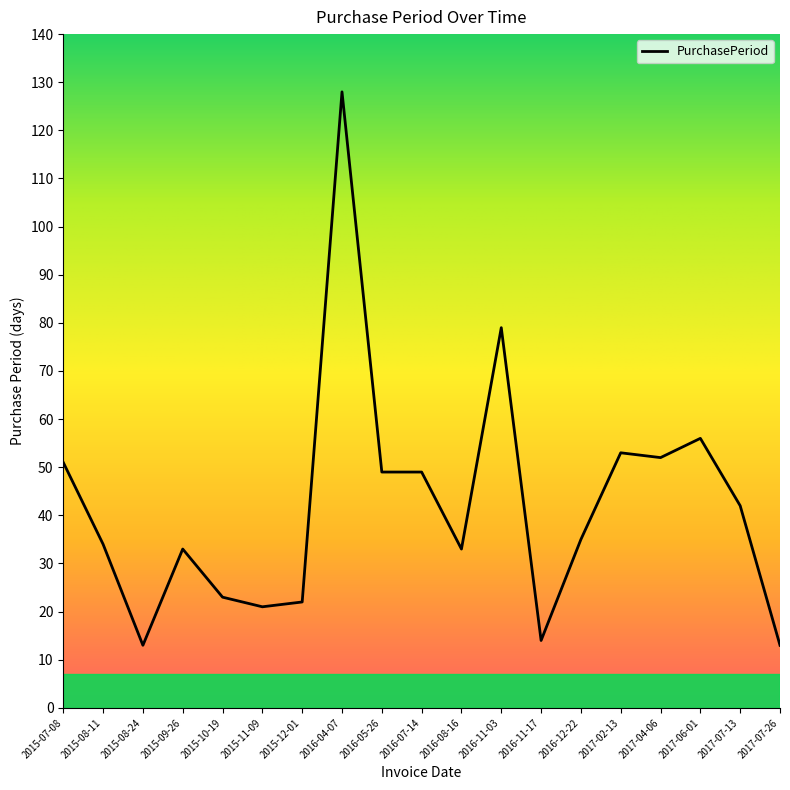

Where is the first local maximum?

2015-09-26